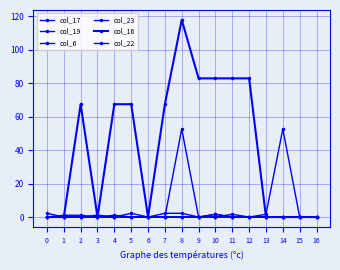

How many lines are shown in the chart?

6